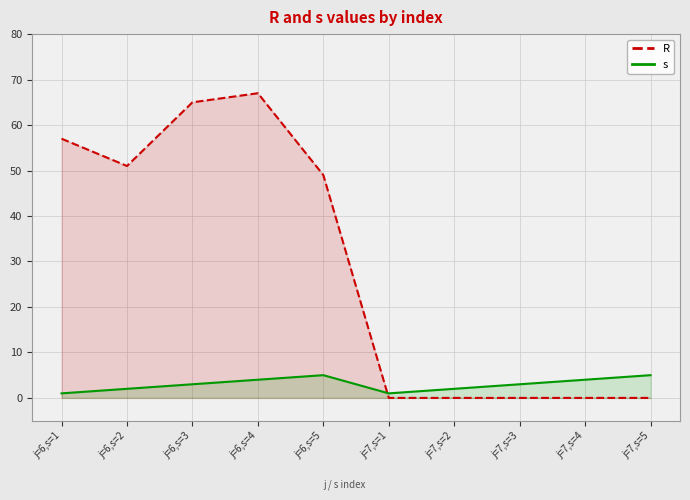

Which series changed the most between j=6,s=2 and j=7,s=3?

R